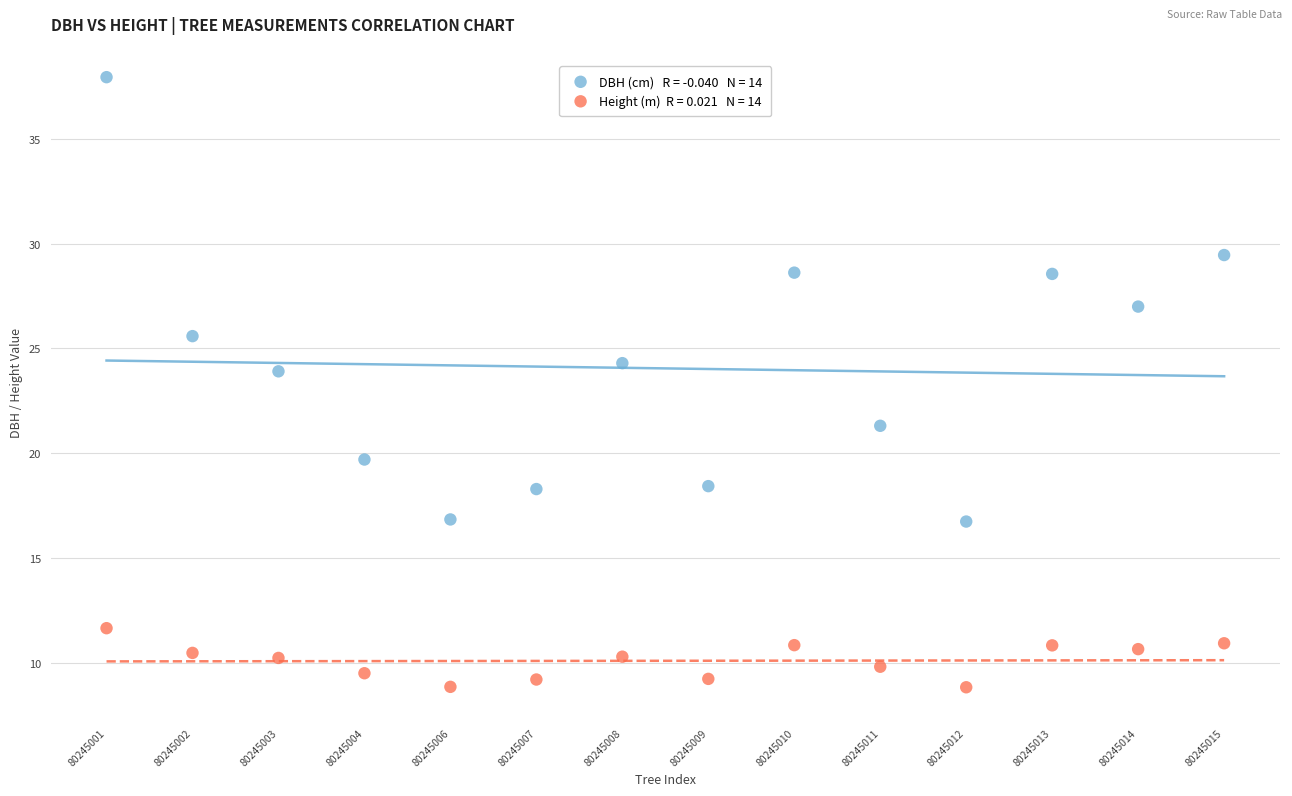

Across all data points, what is the range of Y values (max minus min)?

29.1